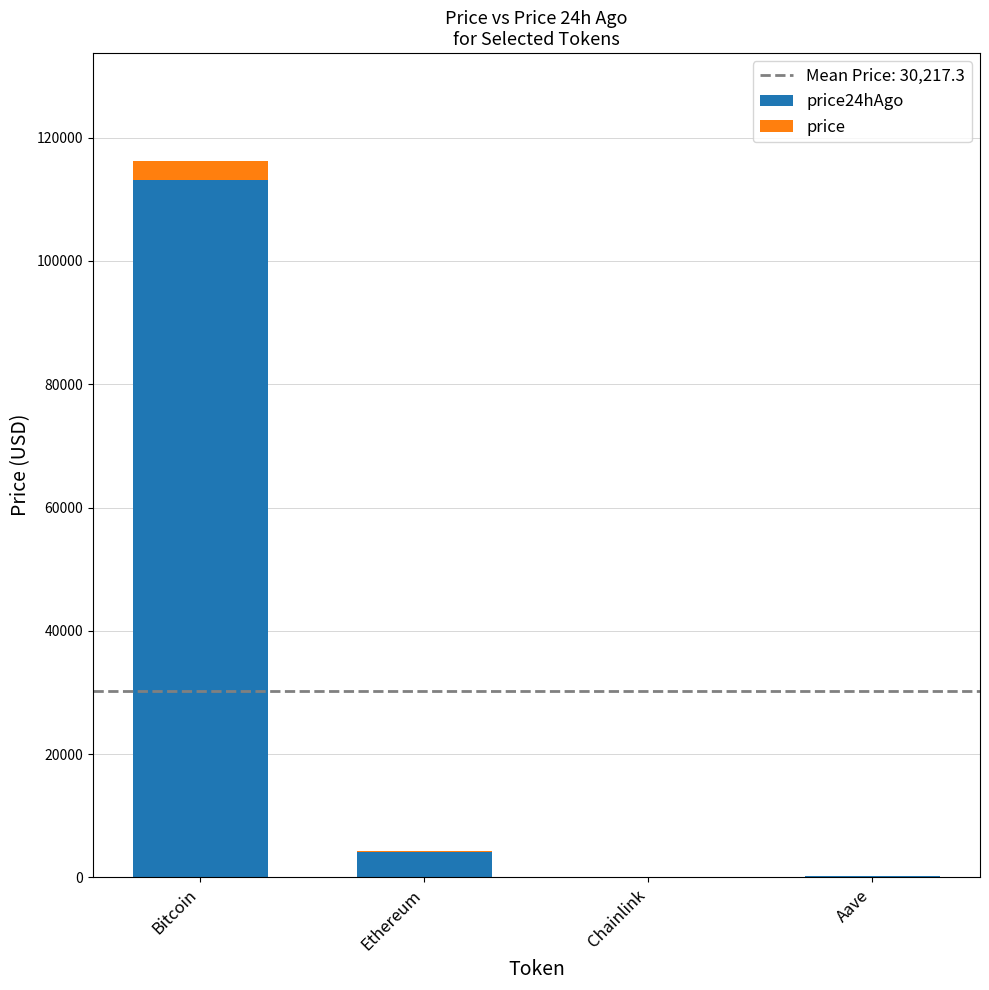

At which category is the sum across all series the highest?

Bitcoin